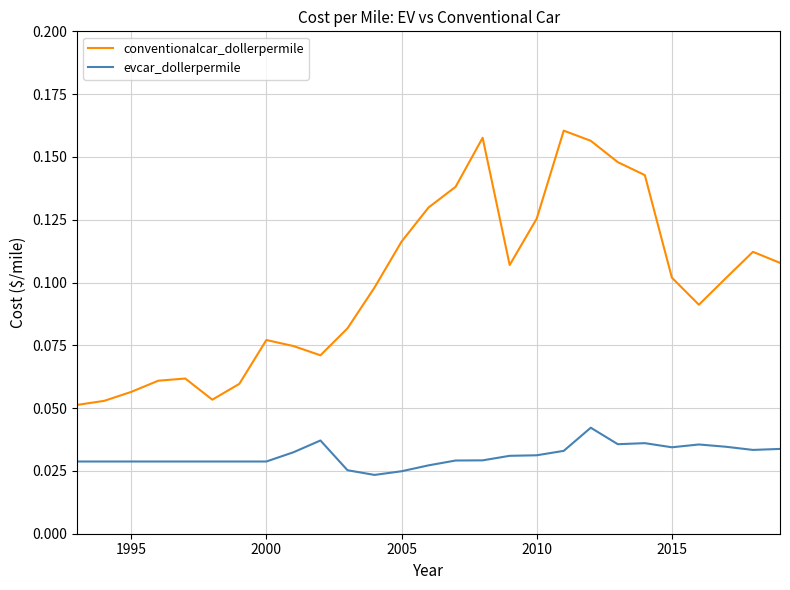

True or false: evcar_dollerpermile and conventionalcar_dollerpermile cross at least once.

False